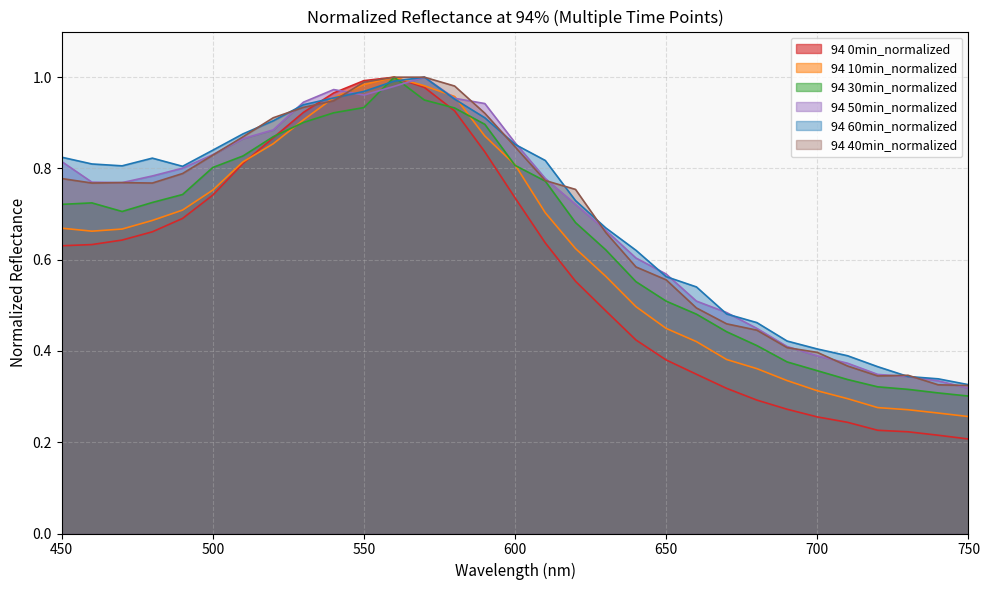

Between which two adjacent categories do 94 50min_normalized and 94 30min_normalized first intersect?

550 and 560